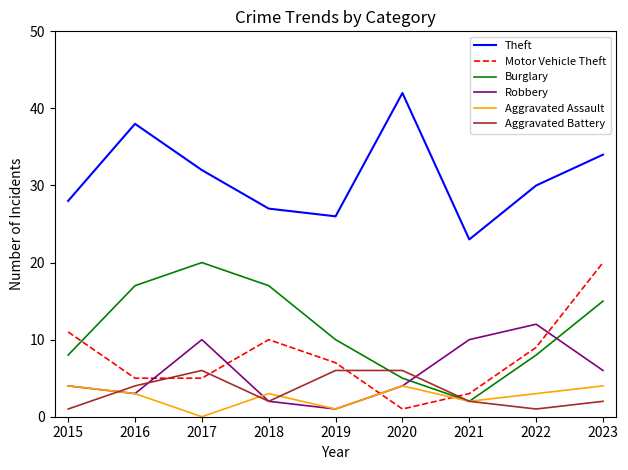

Between 2017 and 2019, which series saw the biggest shift?

Burglary